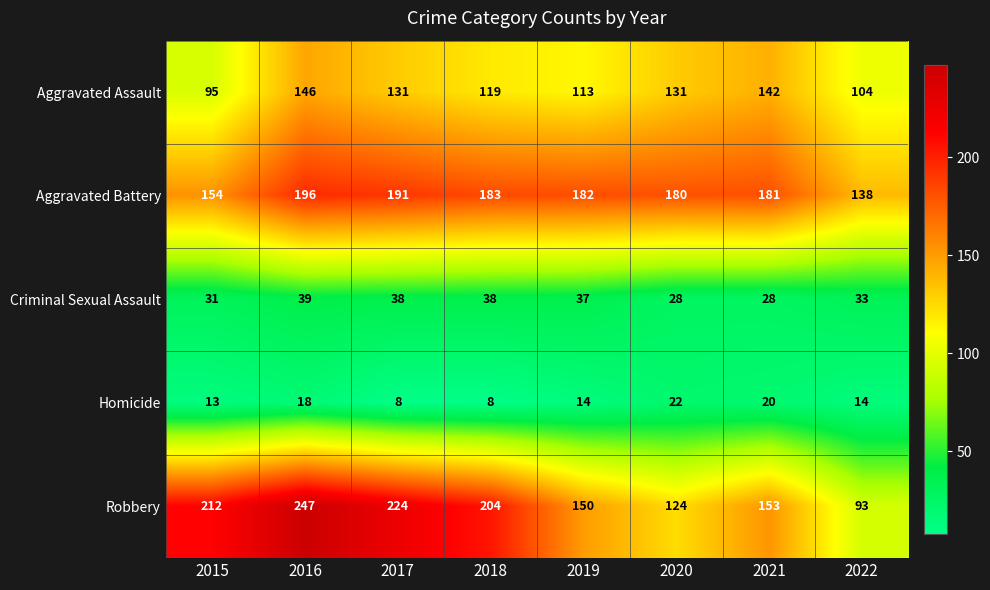

Which series changed the most between 2018 and 2022?

Robbery